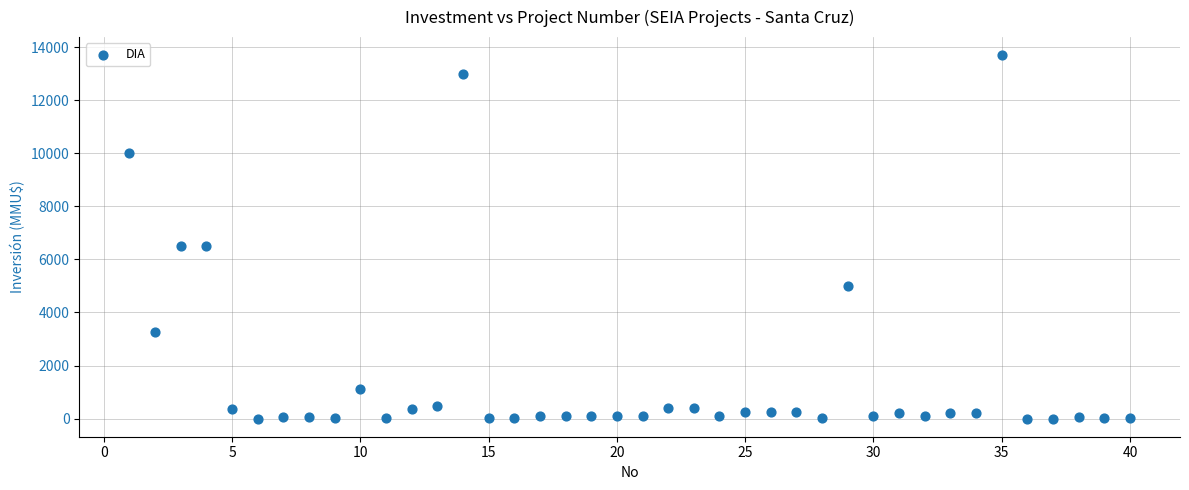

What is the range of Y values (max minus min)?

13700